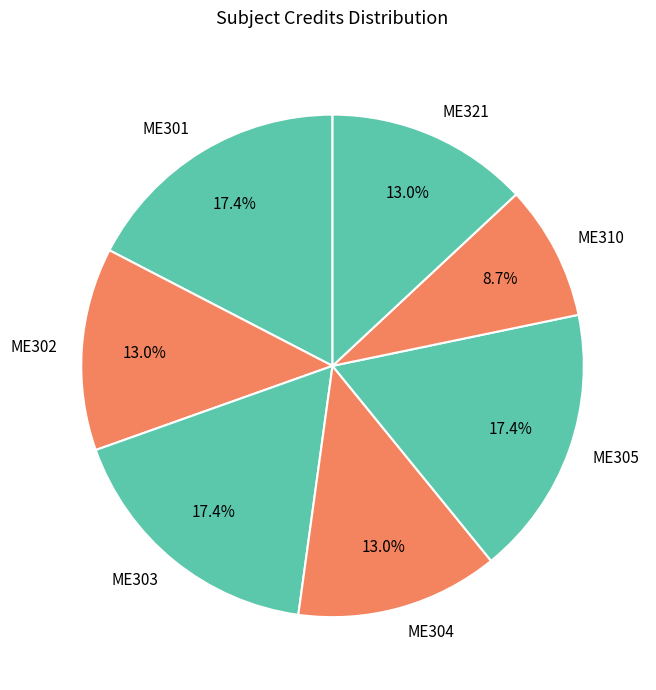

What portion of the pie excludes ME302?

87.0%